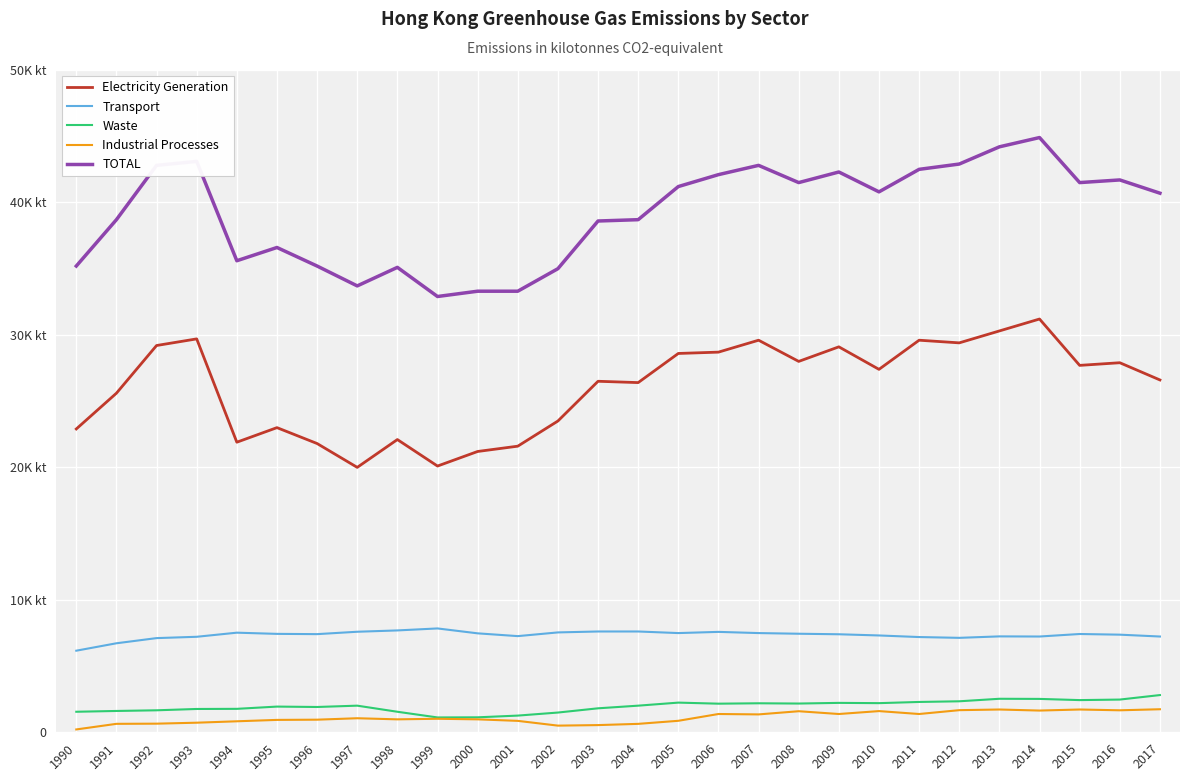

True or false: Electricity Generation and Transport intersect in this chart.

False